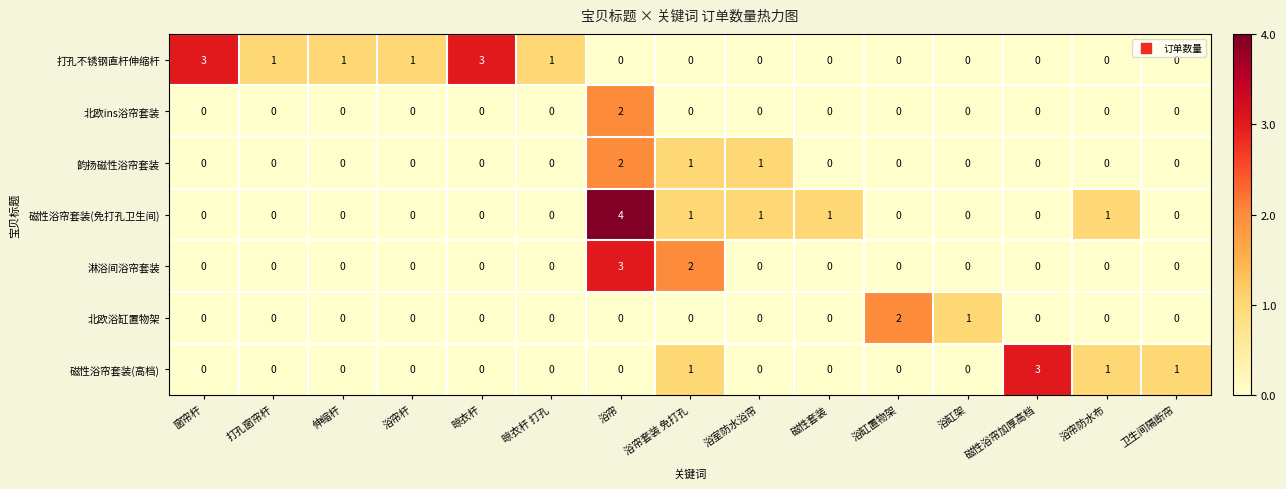

What is the sum of all 淋浴间浴帘套装 values?

5